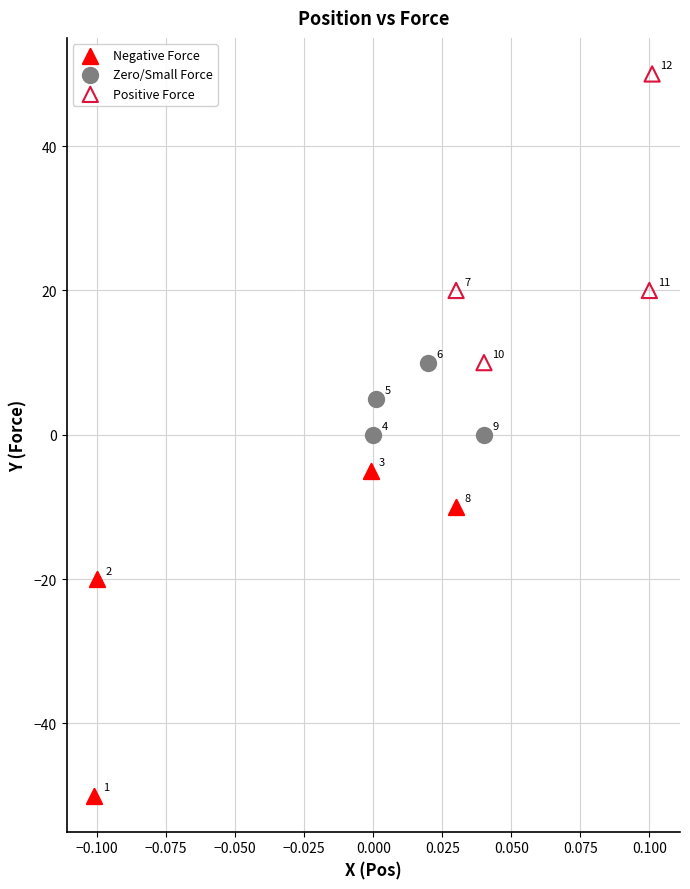

Which series reaches the maximum Y coordinate?

Positive Force